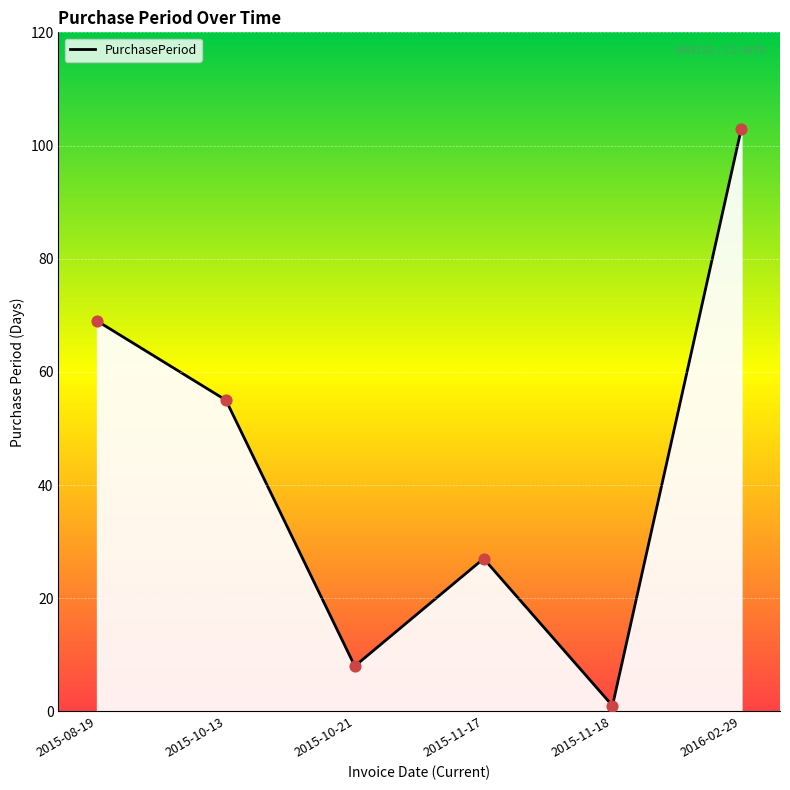

What is the change in value from 2015-10-21 to 2015-11-17?

+19